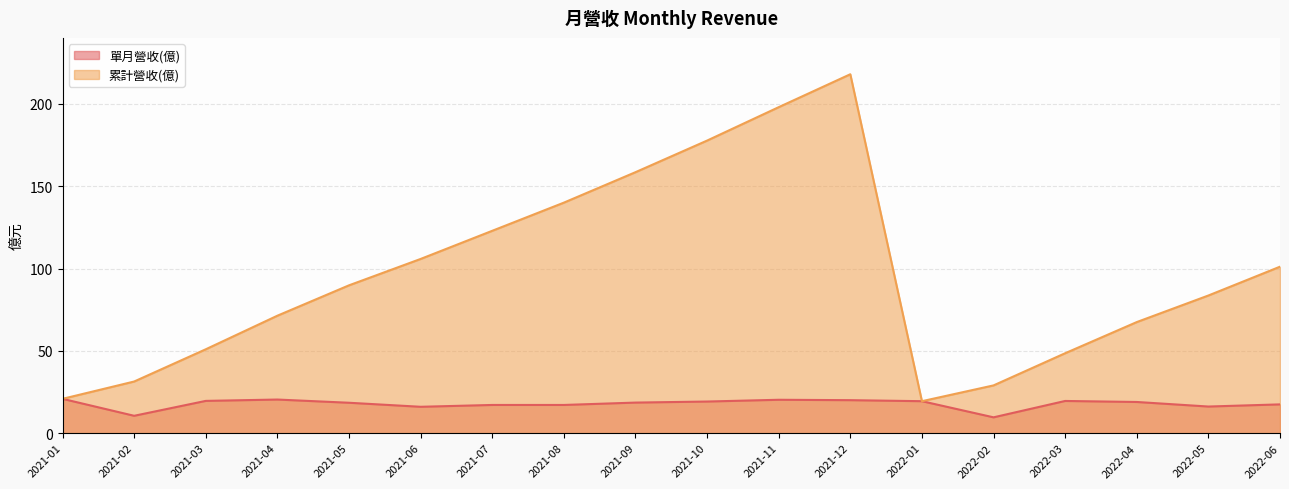

The value of 累計營收(億) at 2021-10 is 39.6. True or false?

False